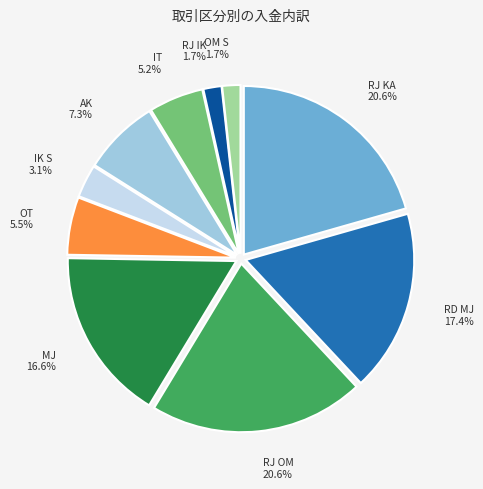

Is there a majority slice in this chart?

No